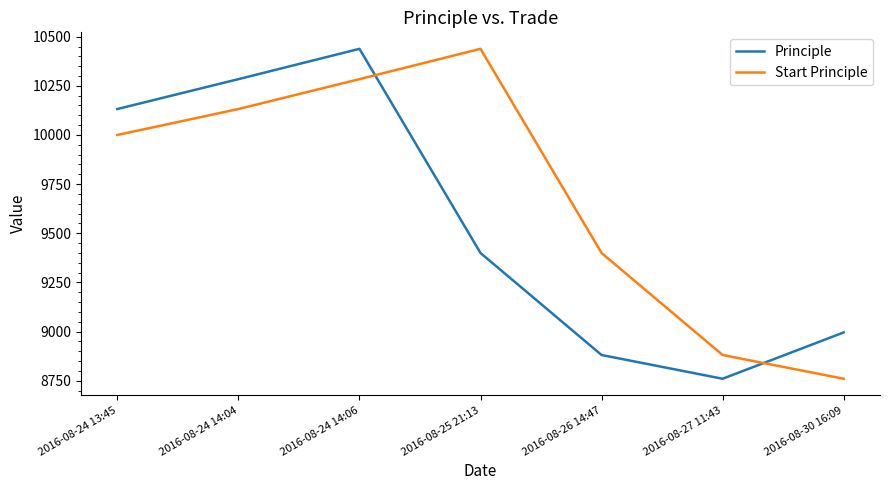

What is the maximum value shown in the chart?

10438.2